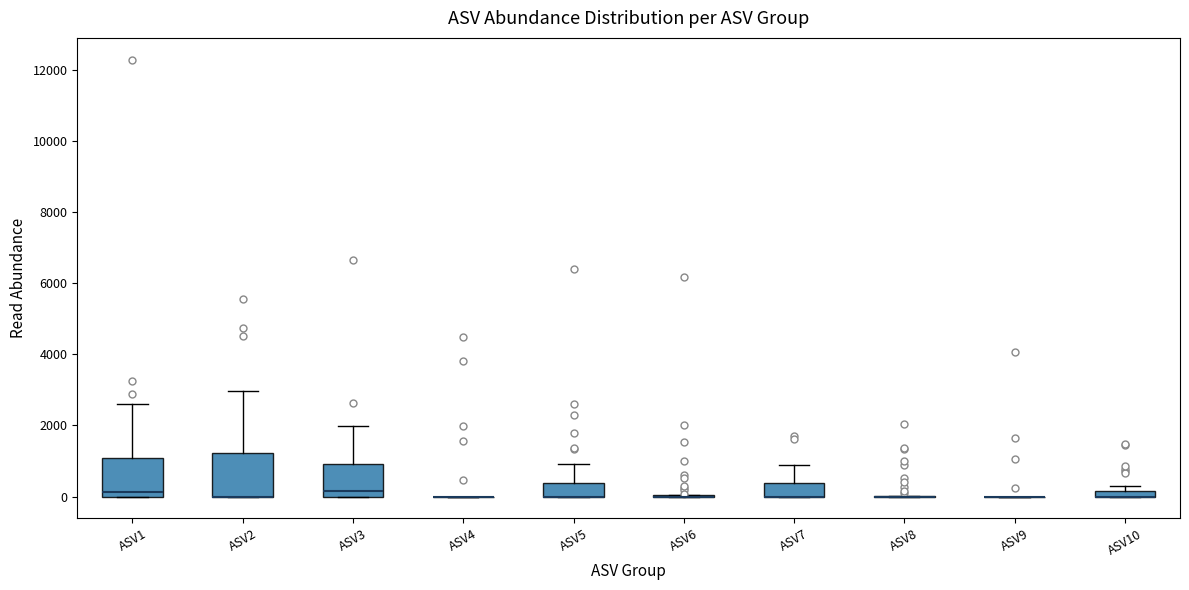

Where does the upper whisker of the box for ASV1 end on the y-axis? The values are not printed on the chart, so give them approximately, as read against the axis.

2600